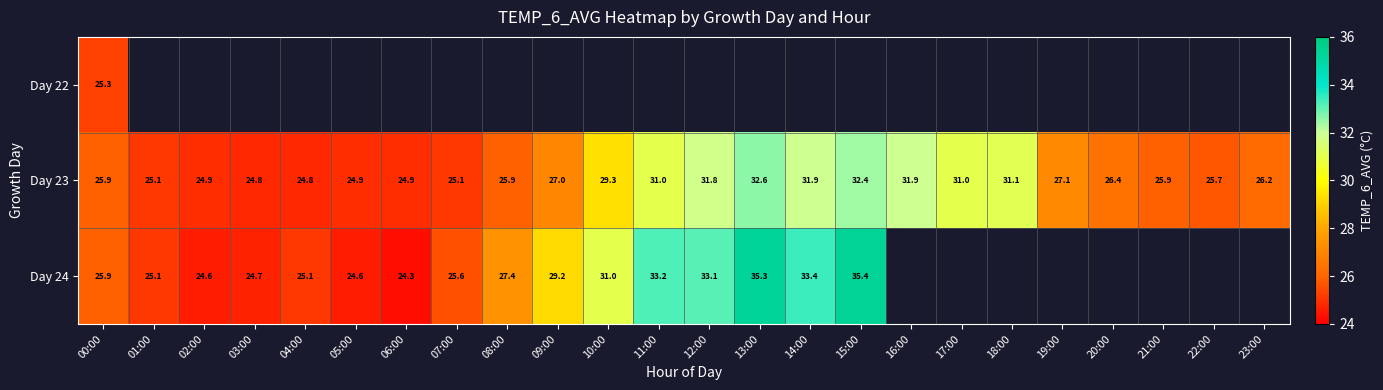

At how many categories does at least one series exceed 33?

5